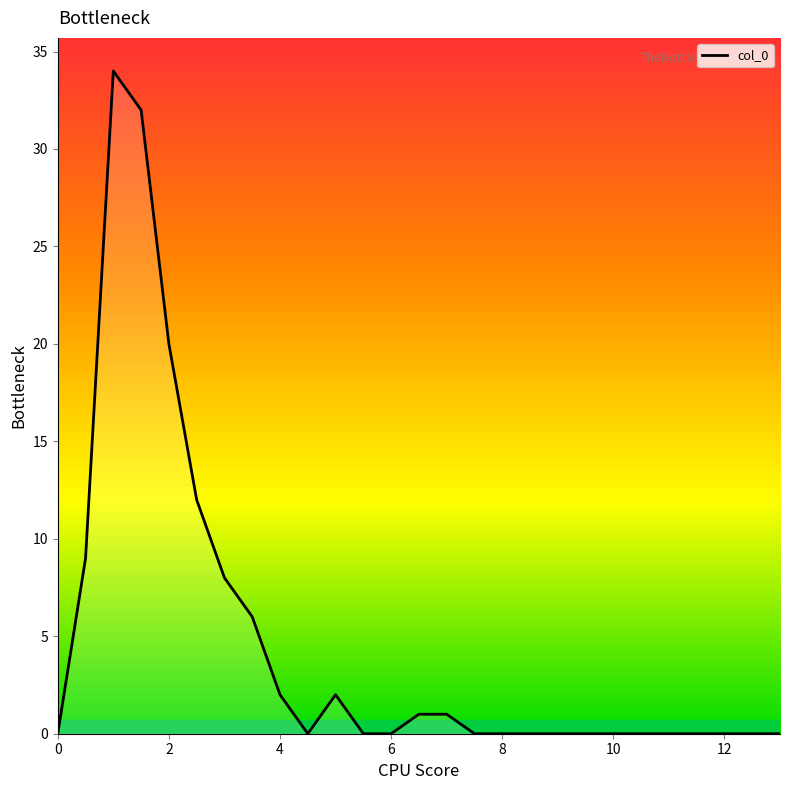

What is the greatest value displayed?

34